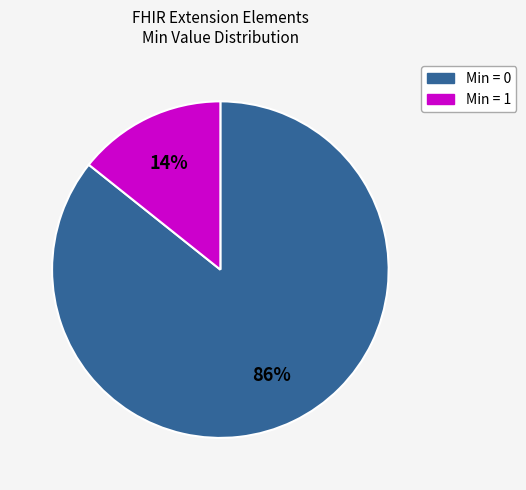

To the nearest percent, what is the average slice percentage?

50%